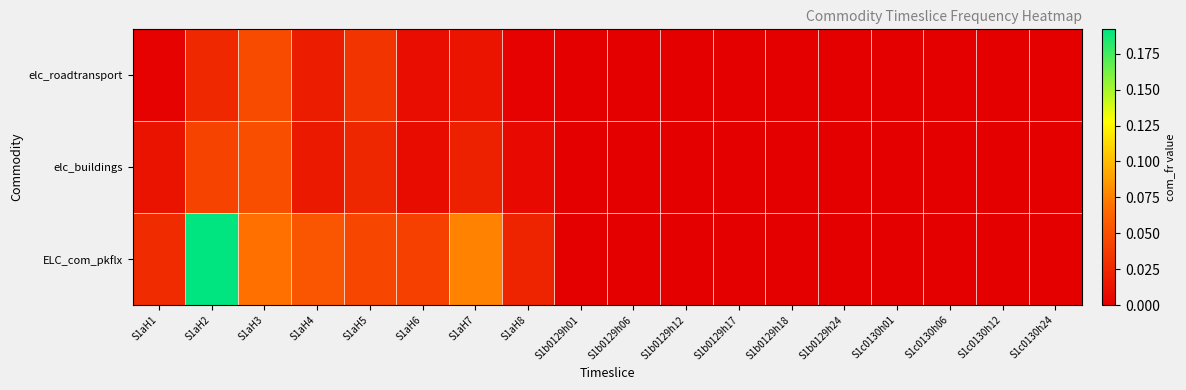

How many series are shown in this chart?

3